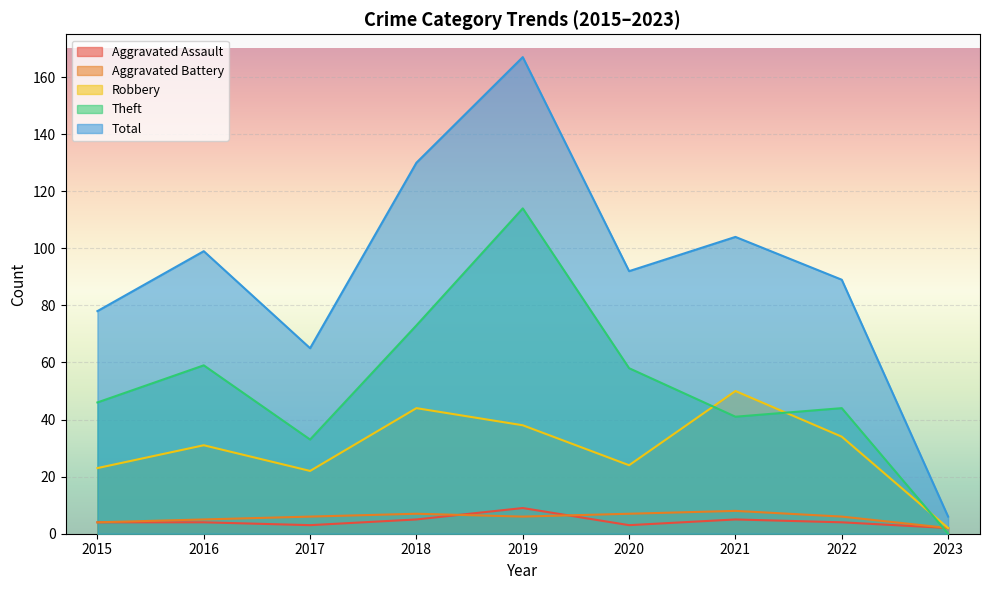

What is the spread (max minus min) of values at 2016?

95